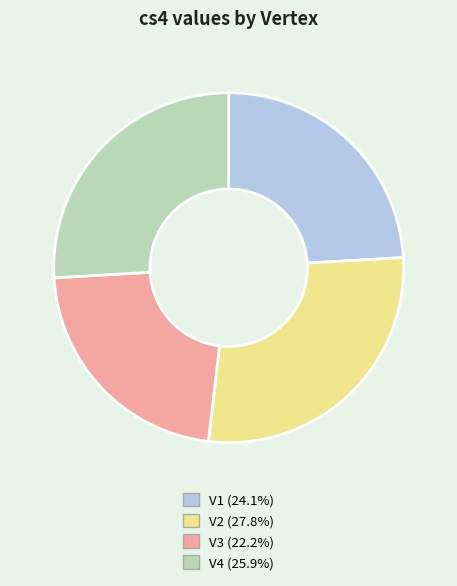

Combined, do V2 and V1 account for over 50%?

Yes